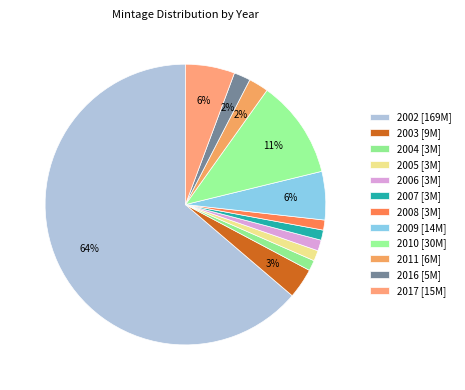

How many segments does this pie chart have?

12